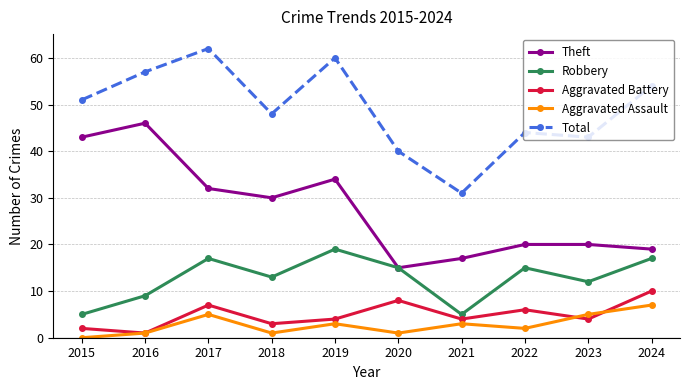

True or false: Total and Theft cross at least once.

False